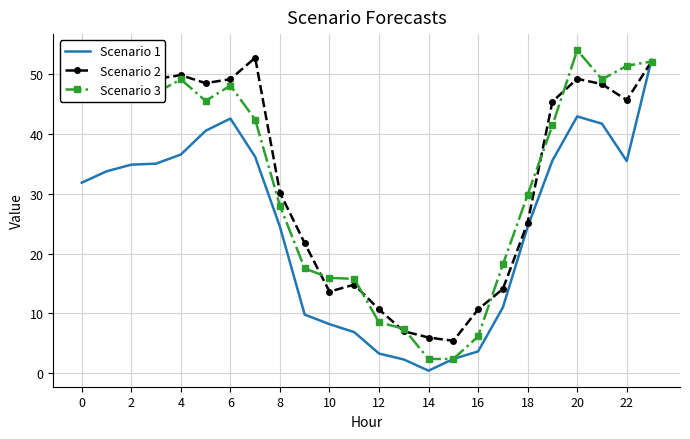

What is the highest value of the Scenario 1 series?

52.5